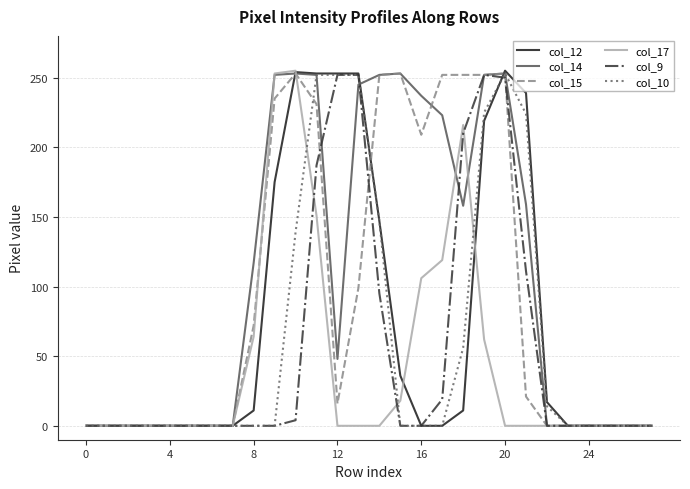

What is the difference between the maximum and minimum values in the col_17 series?

255